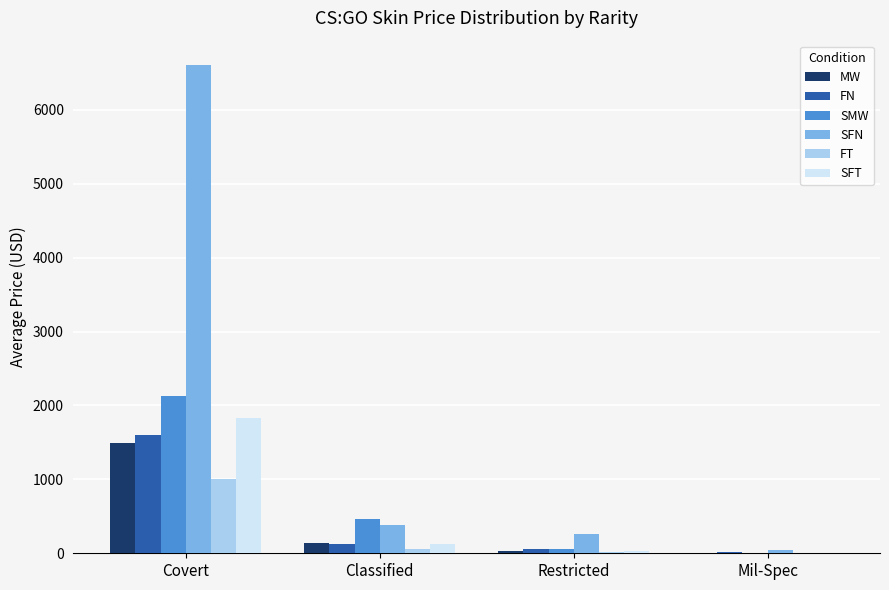

The value of FT at Covert is 1008.0. True or false?

True